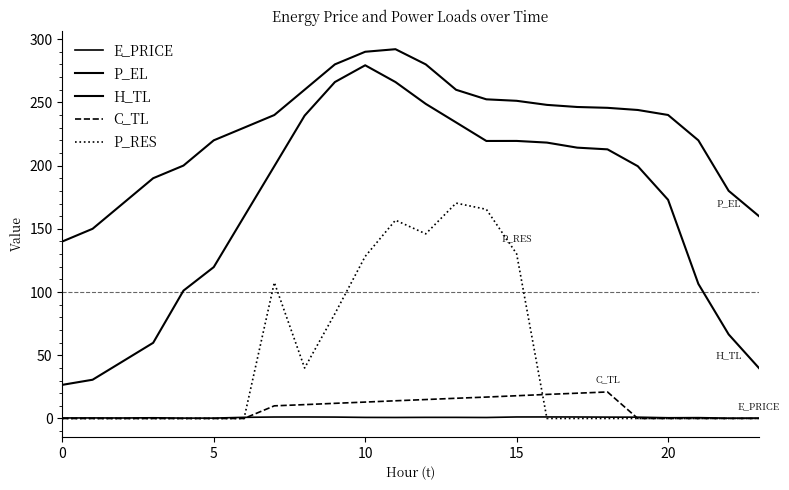

At which category is the sum across all series the highest?

11